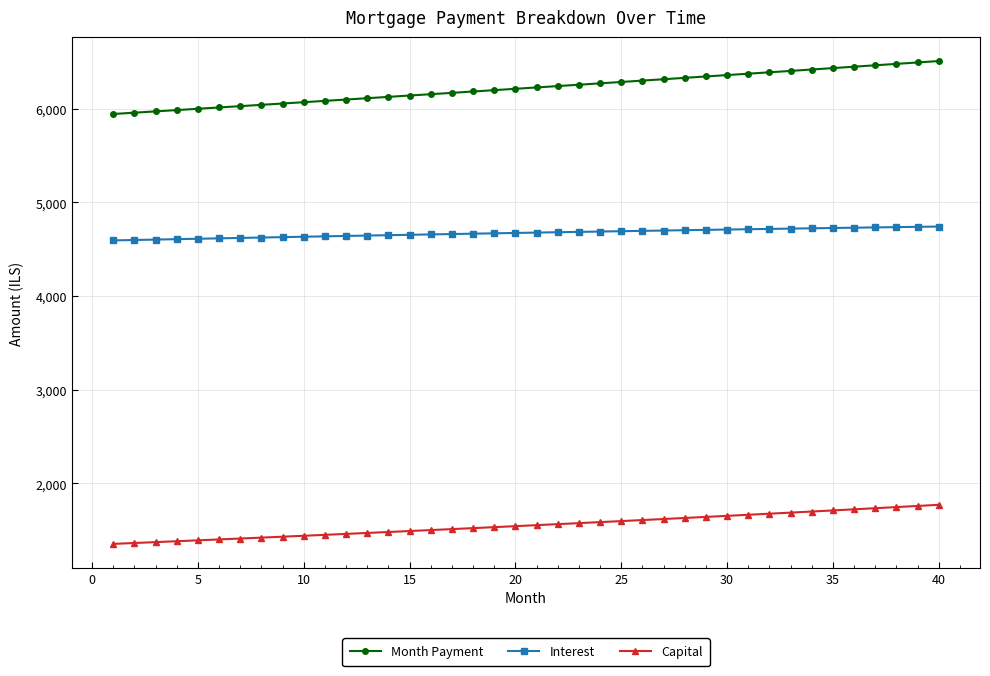

What is the average value of the Capital series?

1550.8